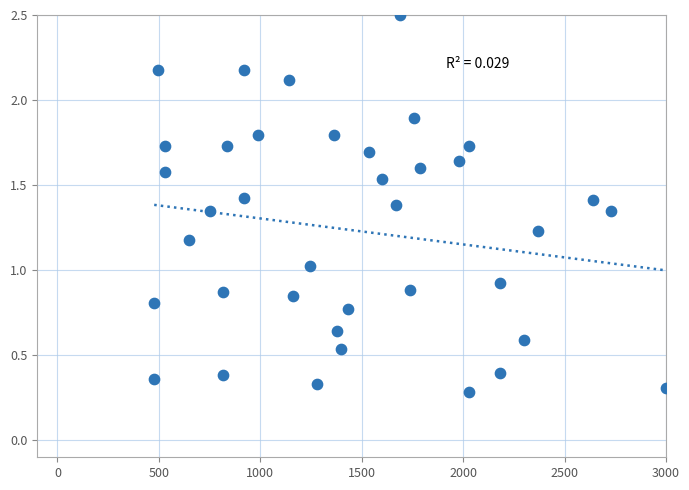

What is the range of Y values (max minus min)?

2.2